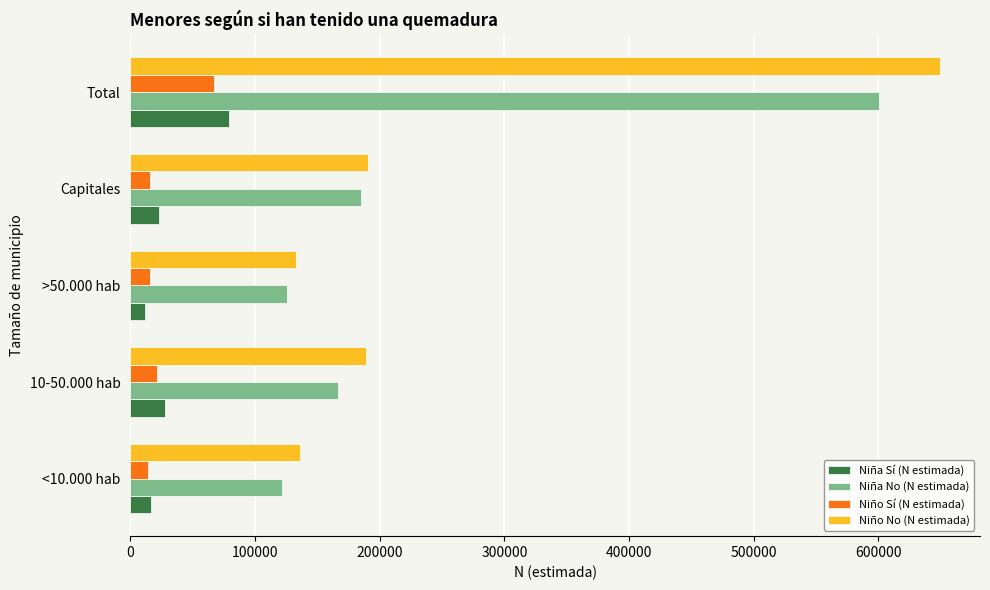

How many data points in Niño No (N estimada) are less than 188753?

2